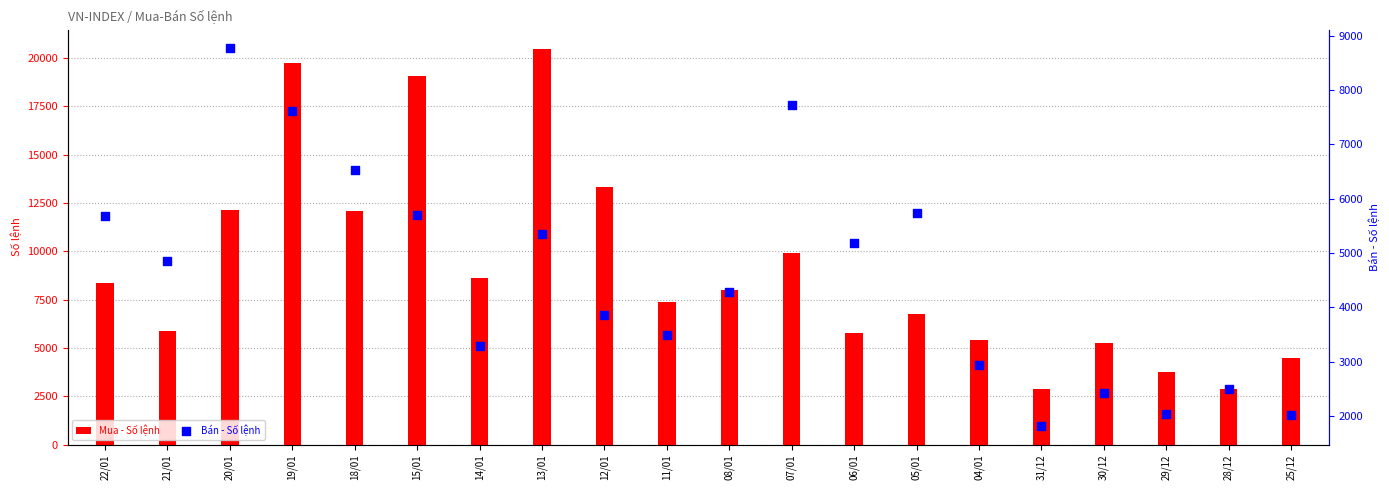

At which category is the sum across all series the highest?

19/01